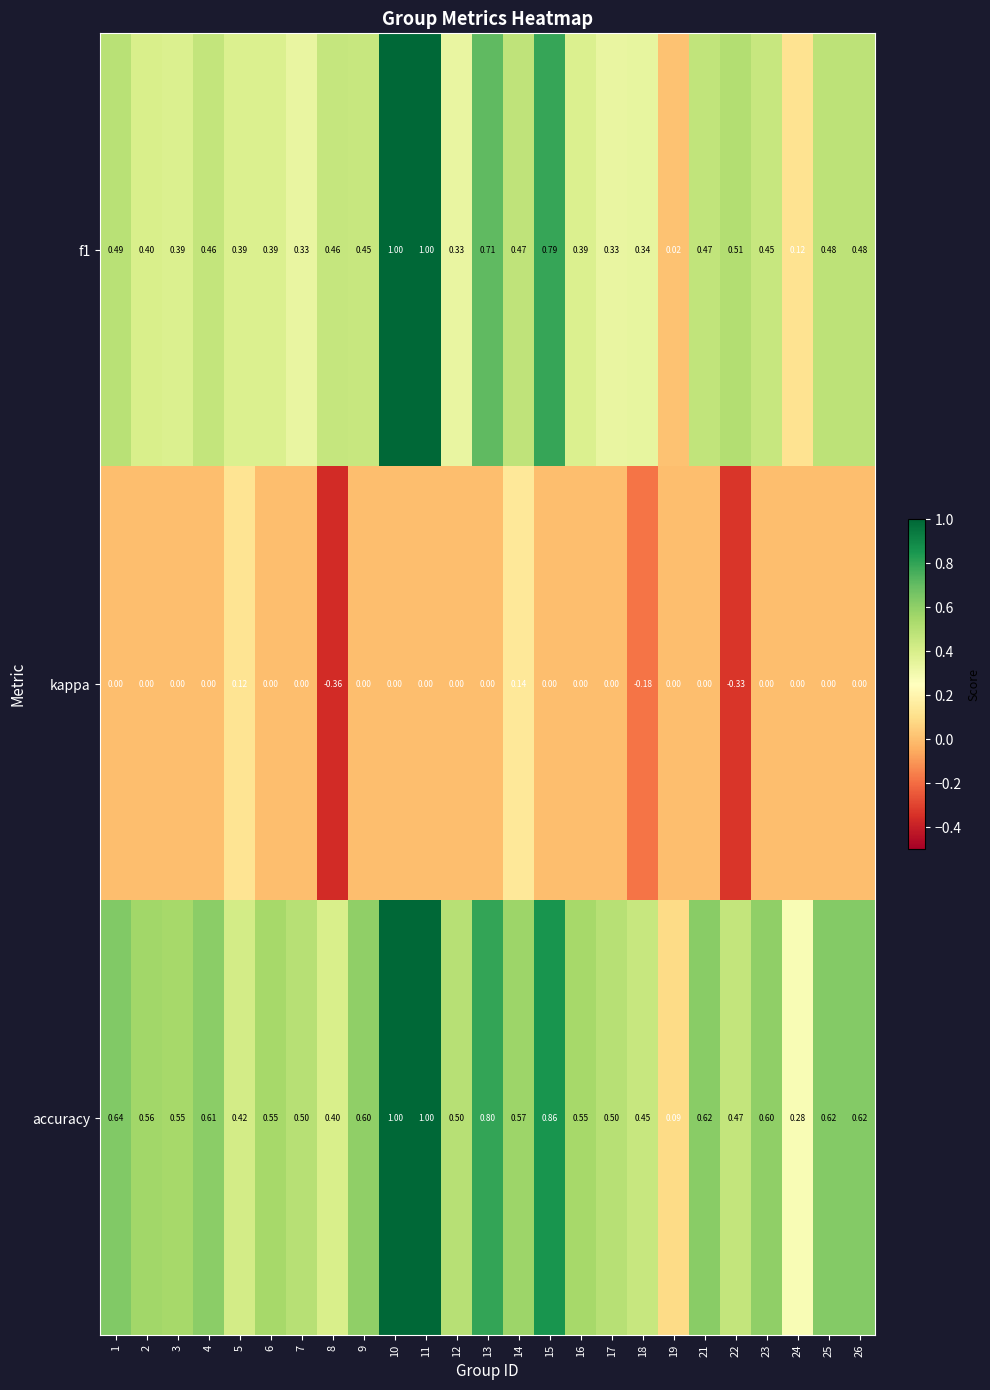

Between 4 and 8, which series saw the biggest shift?

kappa